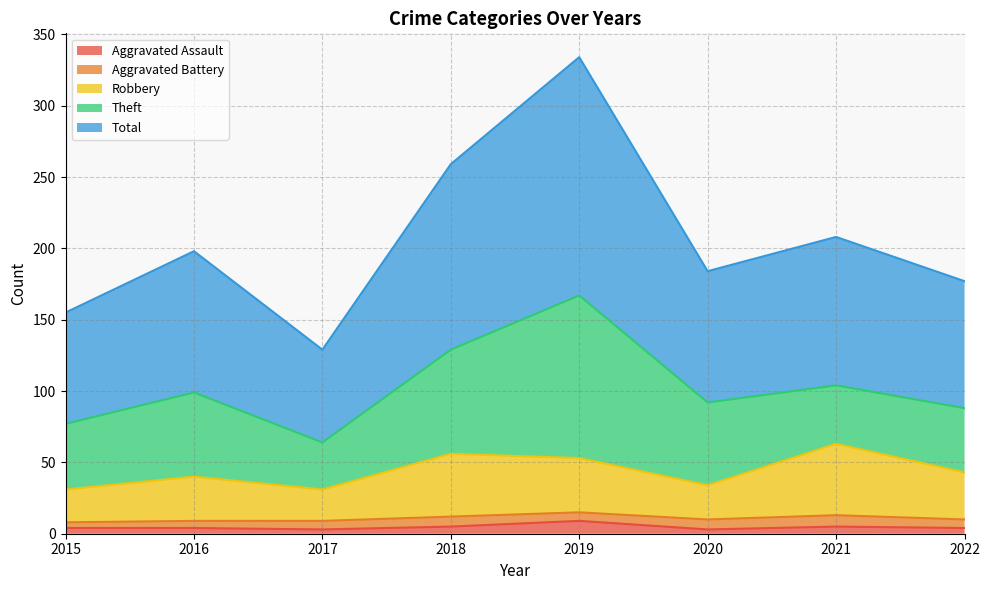

How many data points in Robbery are above 43?

3